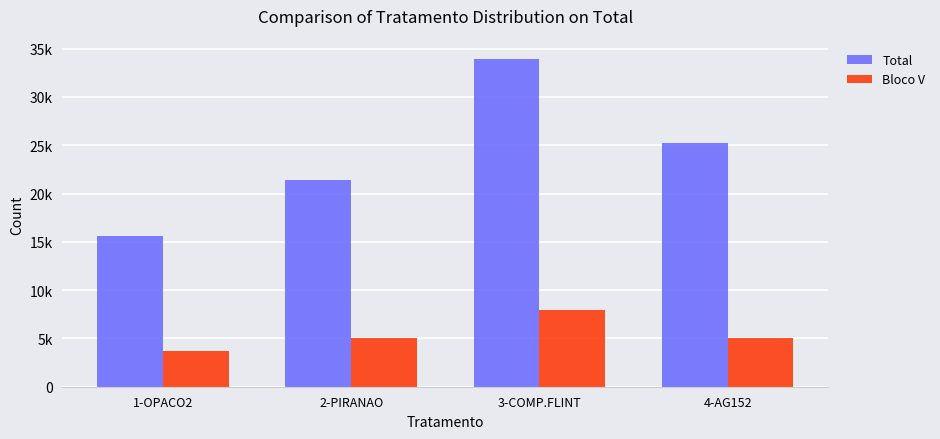

What position from the left is 1-OPACO2?

1